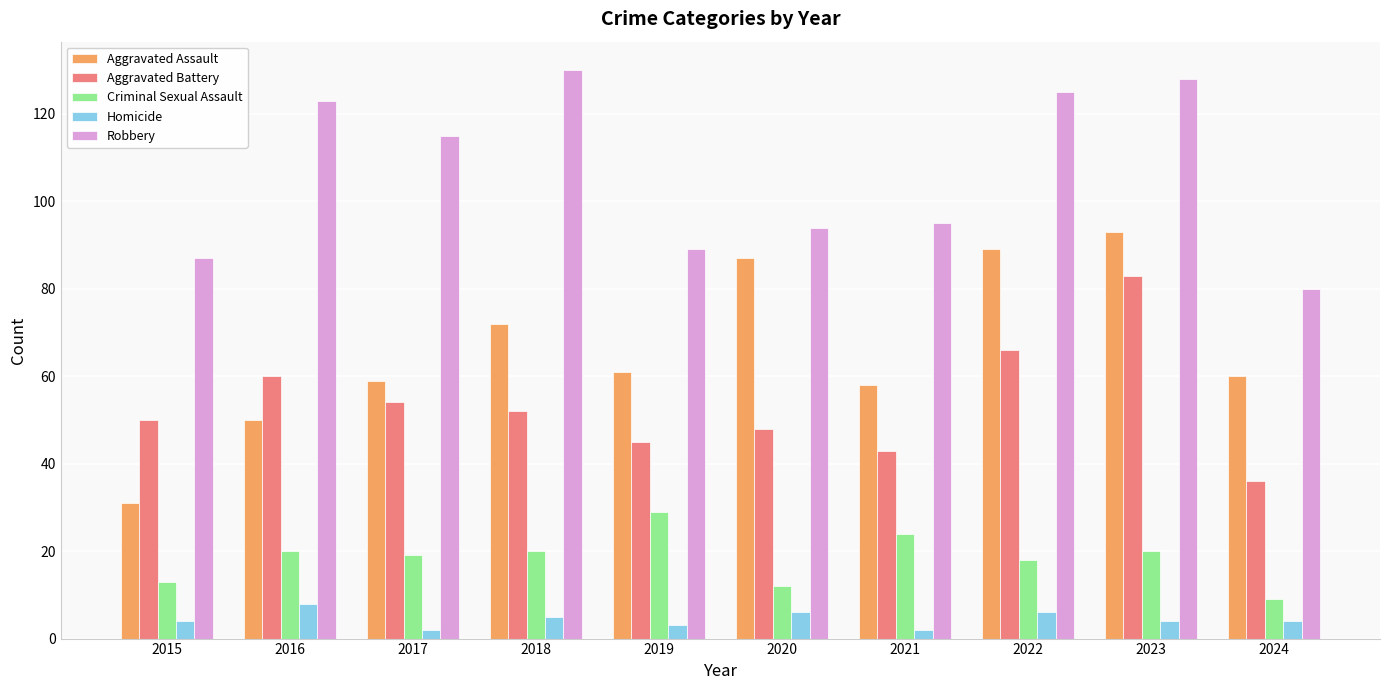

Does the chart contain stacked bars?

No